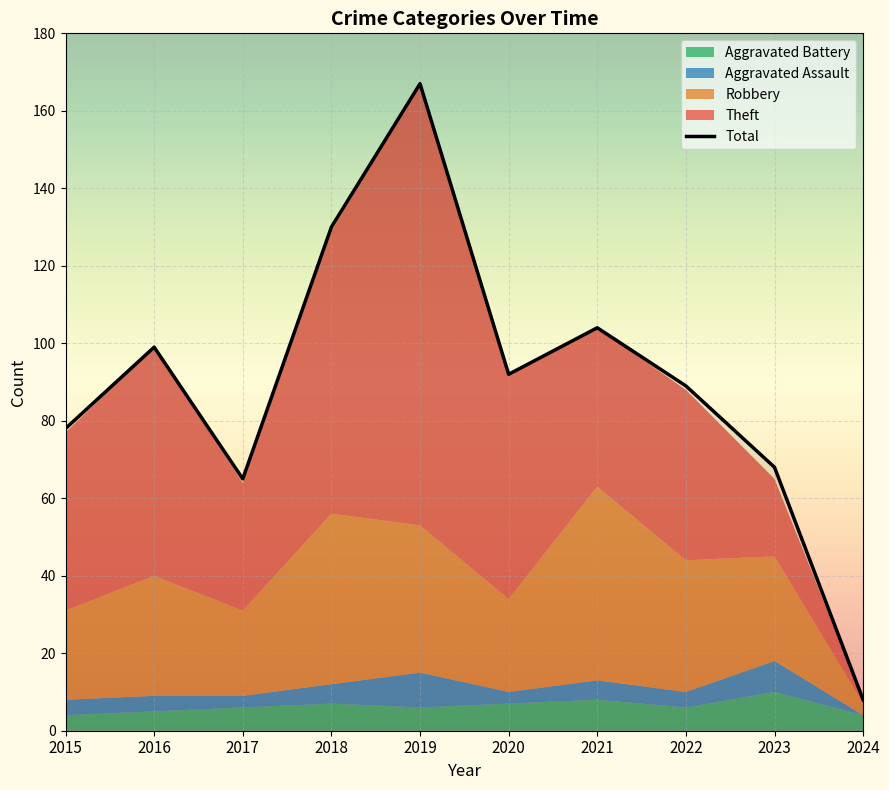

True or false: Theft and Total cross at least once.

False